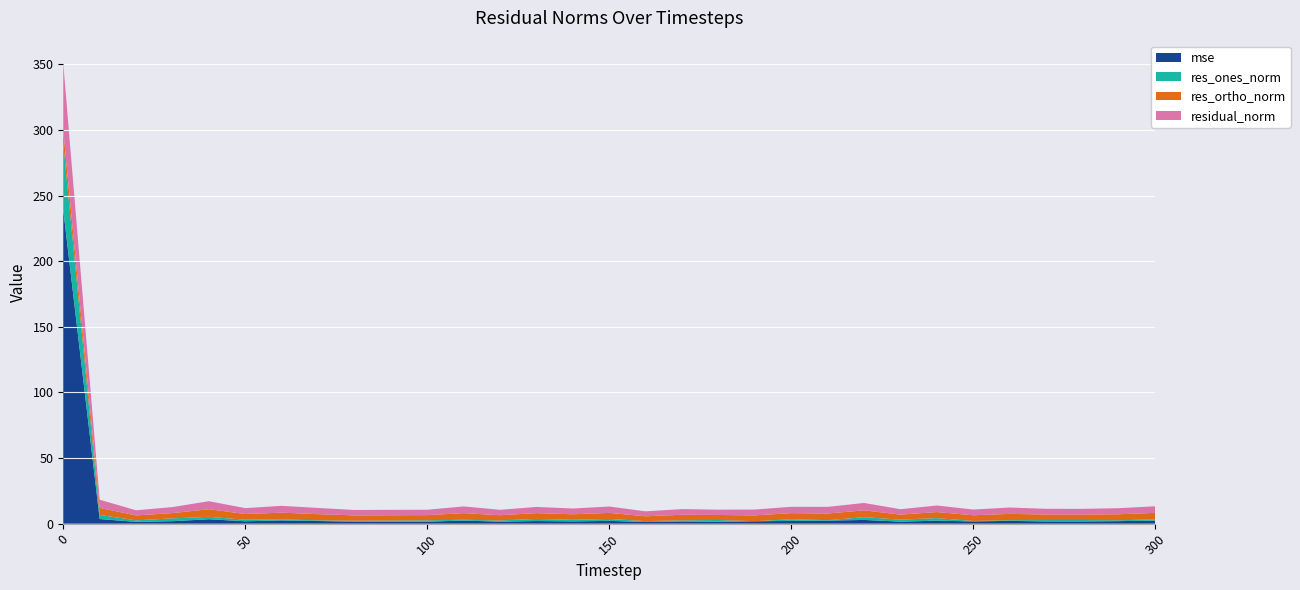

Reading left to right, transcribe all the data shown in this chart.

mse: 0=239.0	10=3.5	20=1.4	30=1.9	40=3.4	50=1.8	60=2.5	70=2.0	80=1.5	90=1.5	100=1.5	110=2.4	120=1.5	130=2.0	140=1.8	150=2.1	160=1.3	170=1.7	180=1.5	190=1.8	200=2.1	210=2.3	220=2.9	230=1.5	240=2.3	250=1.7	260=2.1	270=1.7	280=1.7	290=1.9	300=2.3
res_ones_norm: 0=50.3	10=3.1	20=1.2	30=2.1	40=1.8	50=1.2	60=0.8	70=0.5	80=0.7	90=0.9	100=1.0	110=0.6	120=0.9	130=1.6	140=1.2	150=1.5	160=0.7	170=0.8	180=1.3	190=0.1	200=1.3	210=0.3	220=2.1	230=1.5	240=2.0	250=0.3	260=0.5	270=1.1	280=1.1	290=0.7	300=1.0
res_ortho_norm: 0=10.1	10=5.4	20=3.7	30=4.0	40=5.8	50=4.3	60=5.1	70=4.7	80=4.1	90=4.0	100=4.0	110=5.1	120=4.0	130=4.4	140=4.2	150=4.6	160=3.7	170=4.3	180=3.8	190=4.5	200=4.7	210=5.1	220=5.2	230=3.8	240=4.6	250=4.3	260=4.8	270=4.2	280=4.2	290=4.6	300=4.9
residual_norm: 0=51.3	10=6.2	20=3.9	30=4.6	40=6.1	50=4.5	60=5.2	70=4.7	80=4.1	90=4.1	100=4.1	110=5.1	120=4.1	130=4.7	140=4.4	150=4.8	160=3.8	170=4.3	180=4.0	190=4.5	200=4.8	210=5.1	220=5.6	230=4.1	240=5.0	250=4.4	260=4.8	270=4.3	280=4.3	290=4.6	300=5.0